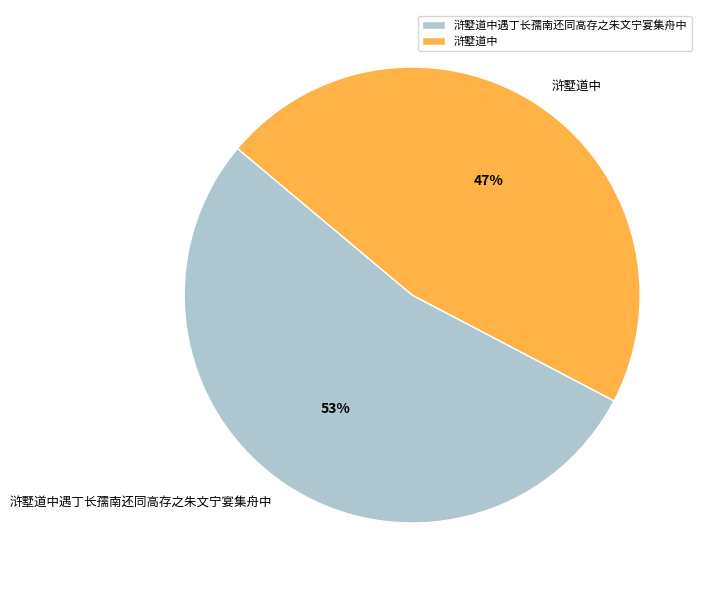

To the nearest percent, what is the average slice percentage?

50%